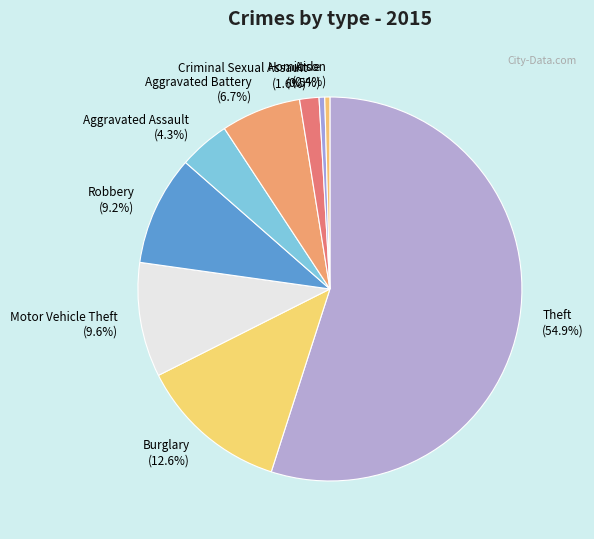

The Motor Vehicle Theft slice represents 10% of the pie. True or false?

True